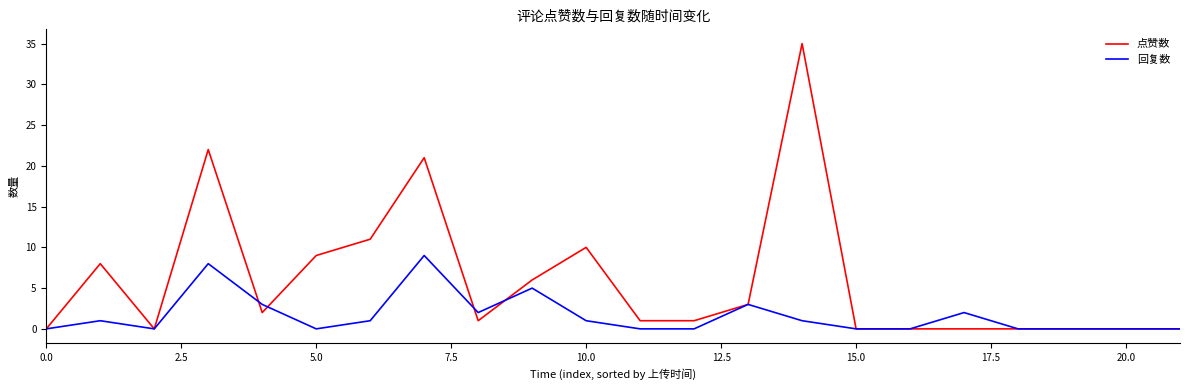

What is the sum of all 点赞数 values?

130